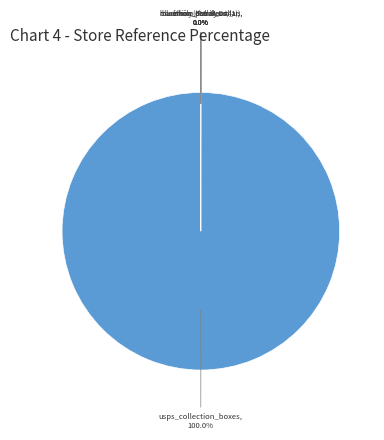

What is the largest slice in the pie chart?

usps_collection_boxes